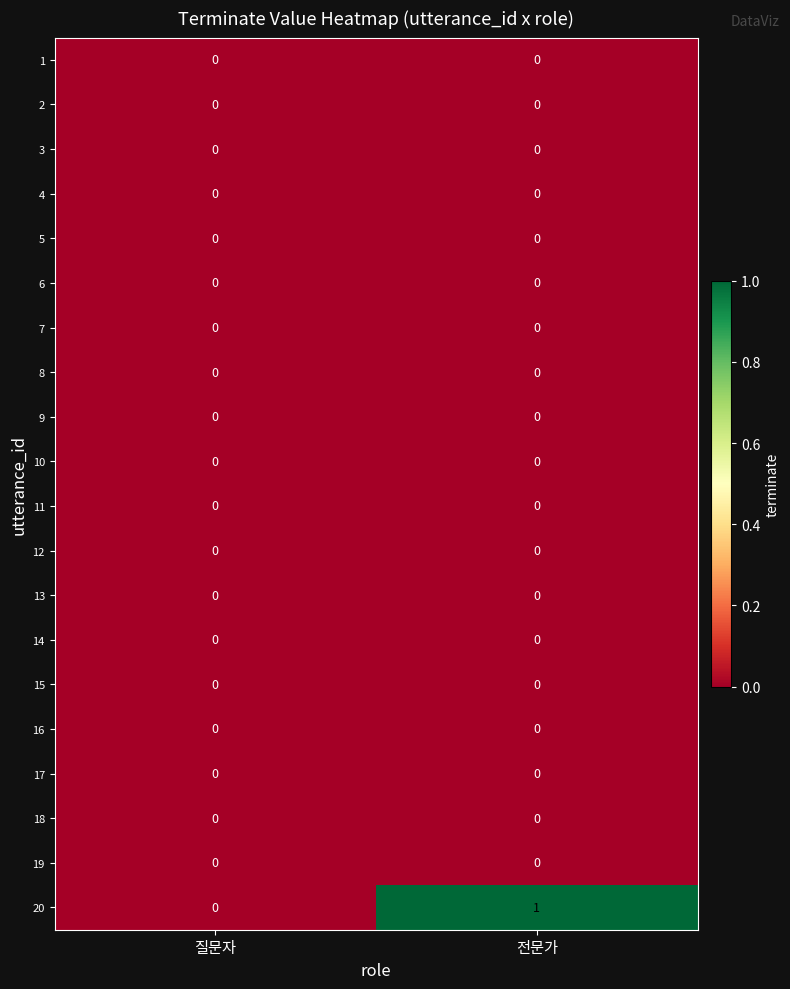

Which series has the widest spread of values?

20